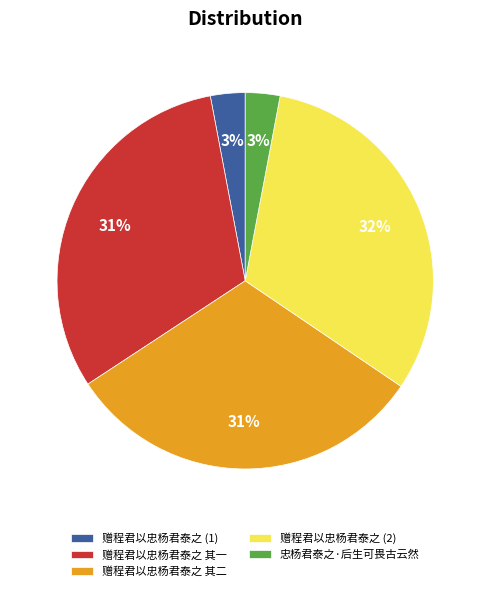

Does any single category account for the majority?

No